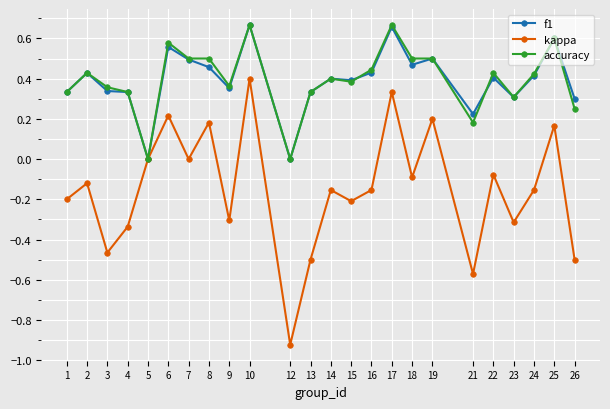

Which category has the lowest value across all series?

12